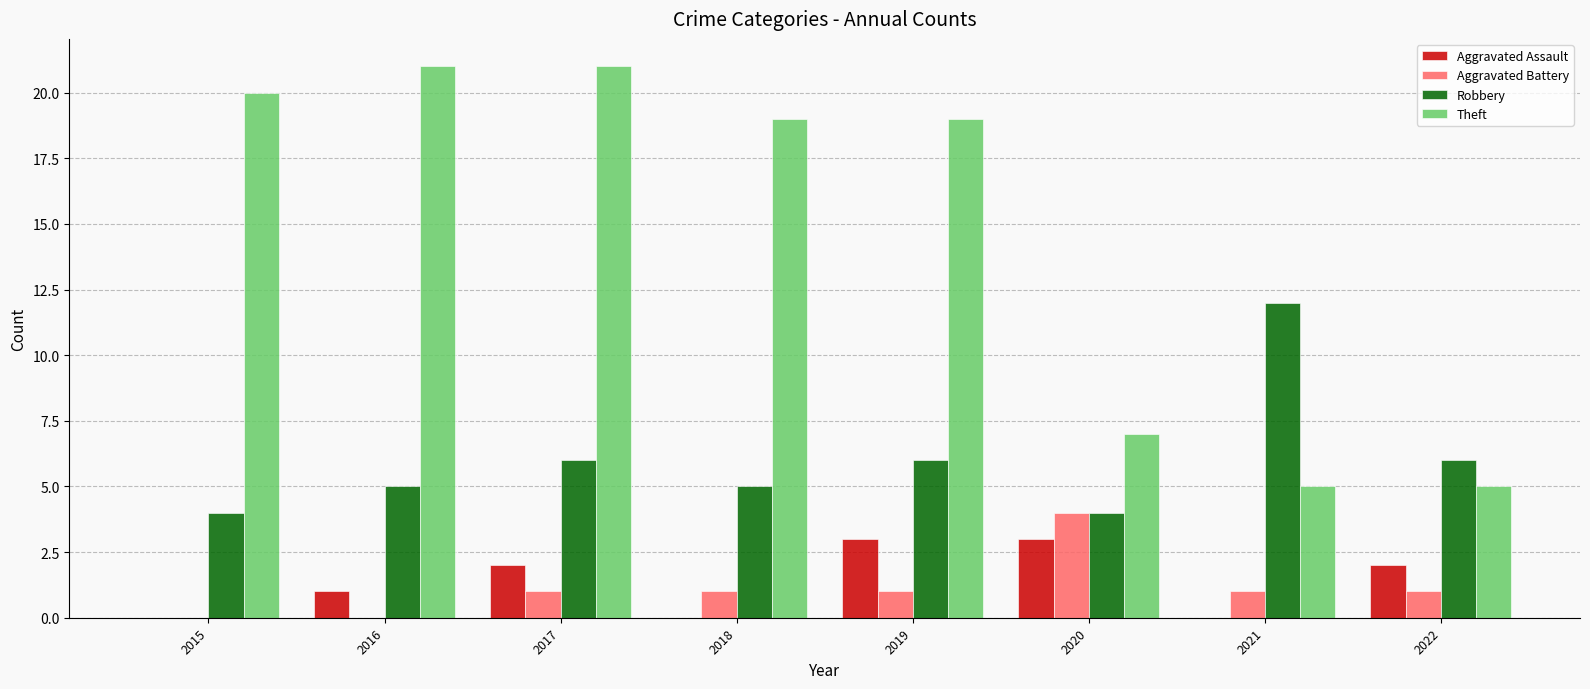

Where is Aggravated Assault nearest to the value 1?

2016